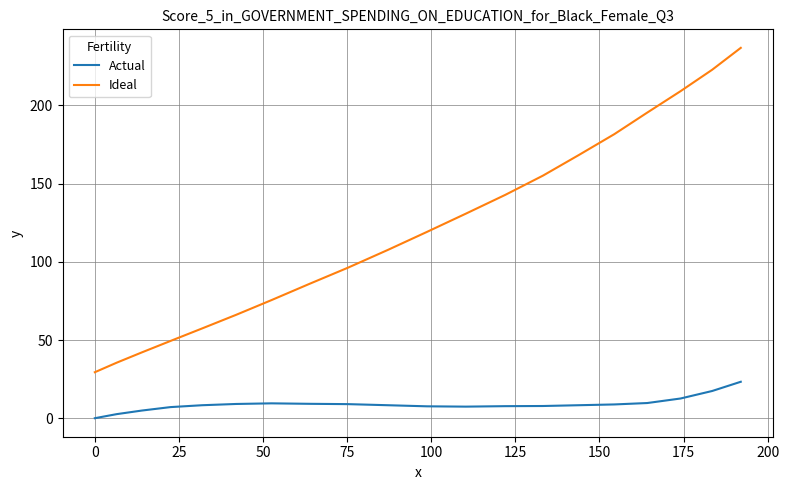

Rank the series by their average value, from lowest to highest.

Actual, Ideal